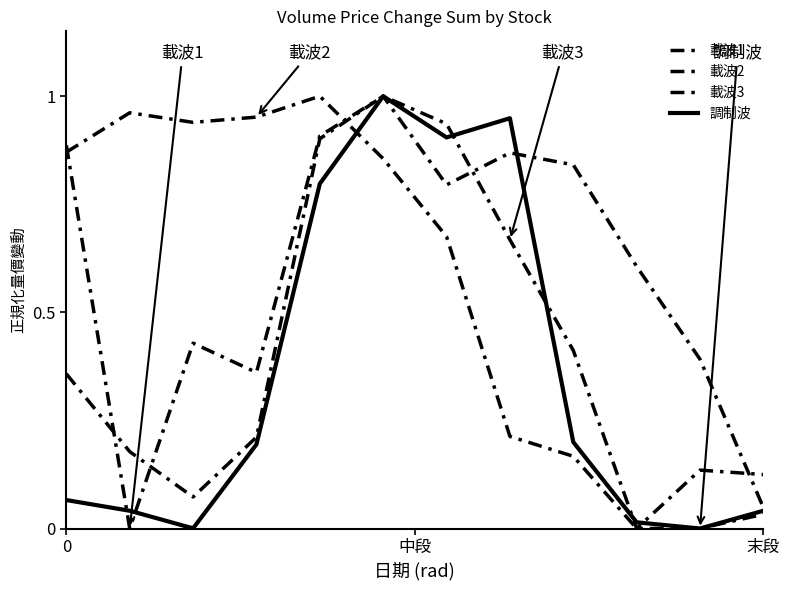

Reading left to right, list all the values displayed in this chart.

載波1: 0.9	0.0	0.4	0.4	0.9	1.0	0.8	0.9	0.8	0.6	0.4	0.0
載波2: 0.9	1.0	0.9	1.0	1.0	0.9	0.7	0.2	0.2	0.0	0.0	0.0
載波3: 0.4	0.2	0.1	0.2	0.9	1.0	0.9	0.7	0.4	0.0	0.1	0.1
調制波: 0.1	0.0	0.0	0.2	0.8	1.0	0.9	0.9	0.2	0.0	0.0	0.0